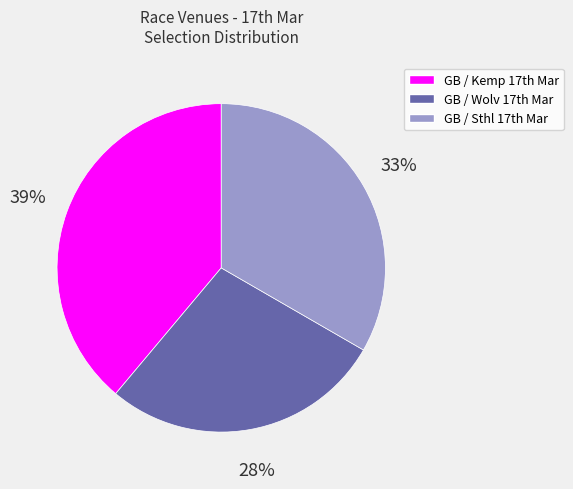

Count the number of slices in the pie.

3